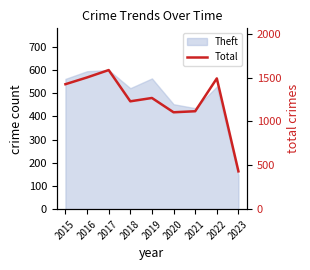

What is the greatest value displayed?

1585